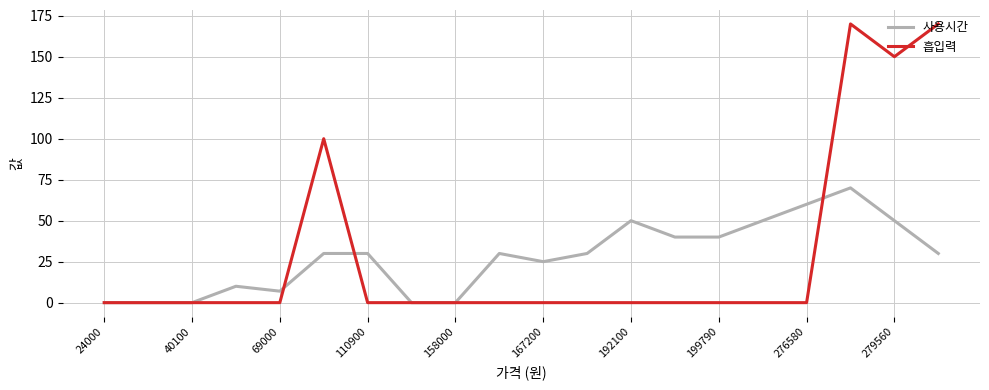

Which series has the widest spread of values?

흡입력